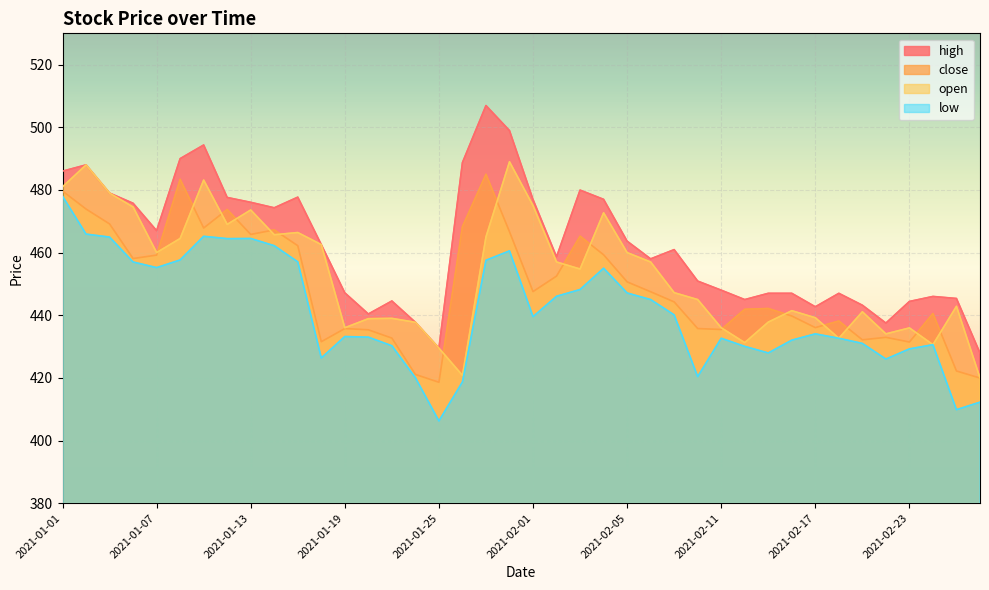

At which label is high closest to 467?

2021-01-07